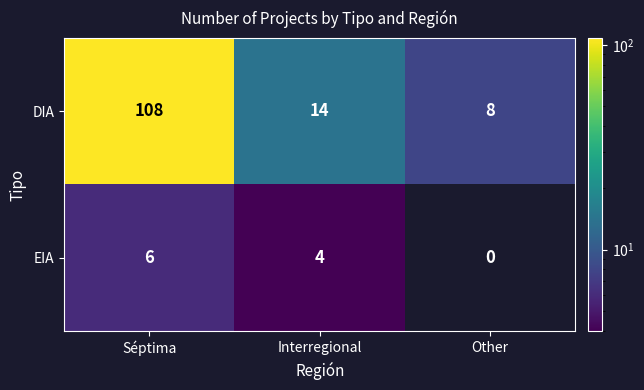

At how many categories does at least one series exceed 73?

1